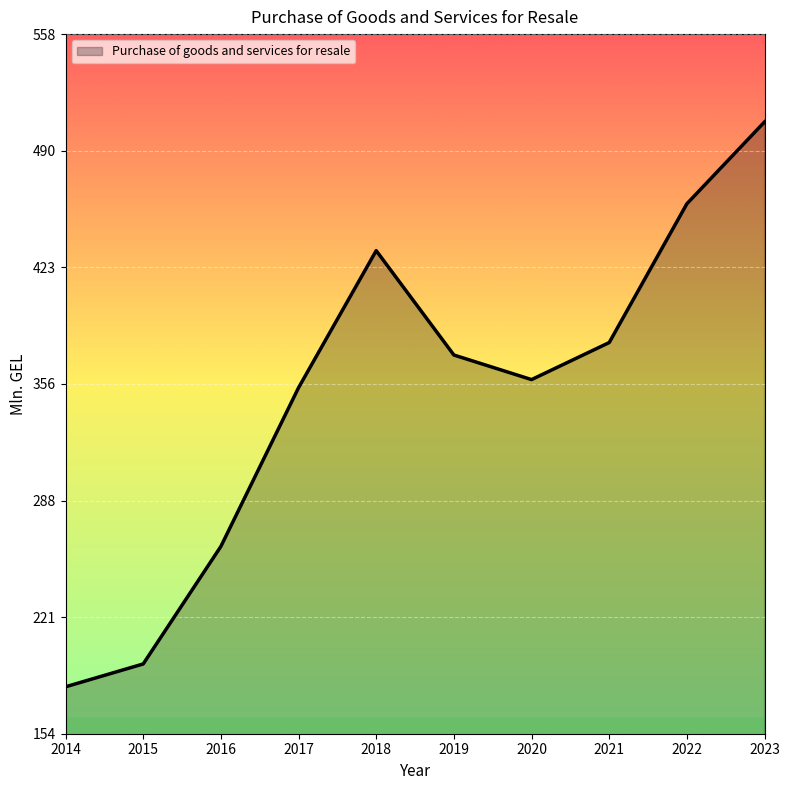

What is the sum of the values at 2023 and 2020?

865.3